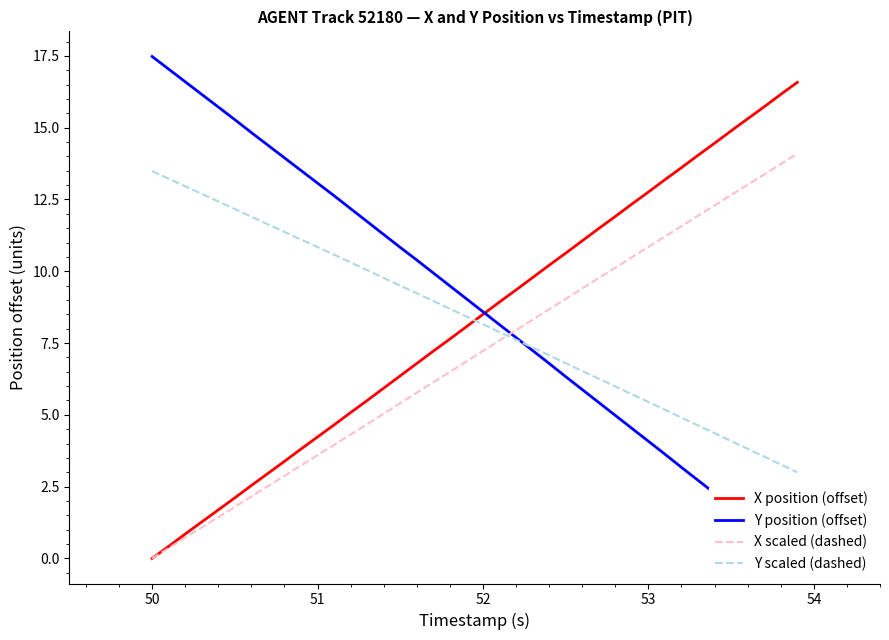

How many intersections are there between Y scaled (dashed) and X scaled (dashed)?

1